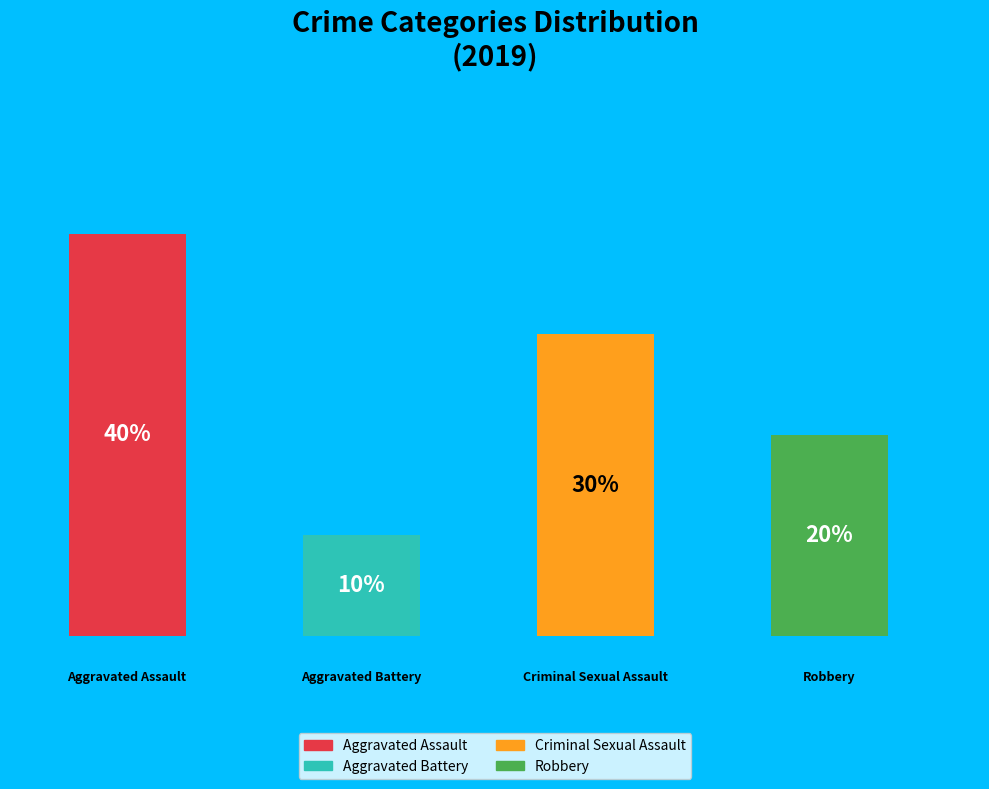

What percentage do Criminal Sexual Assault and Aggravated Battery together represent?

40.0%